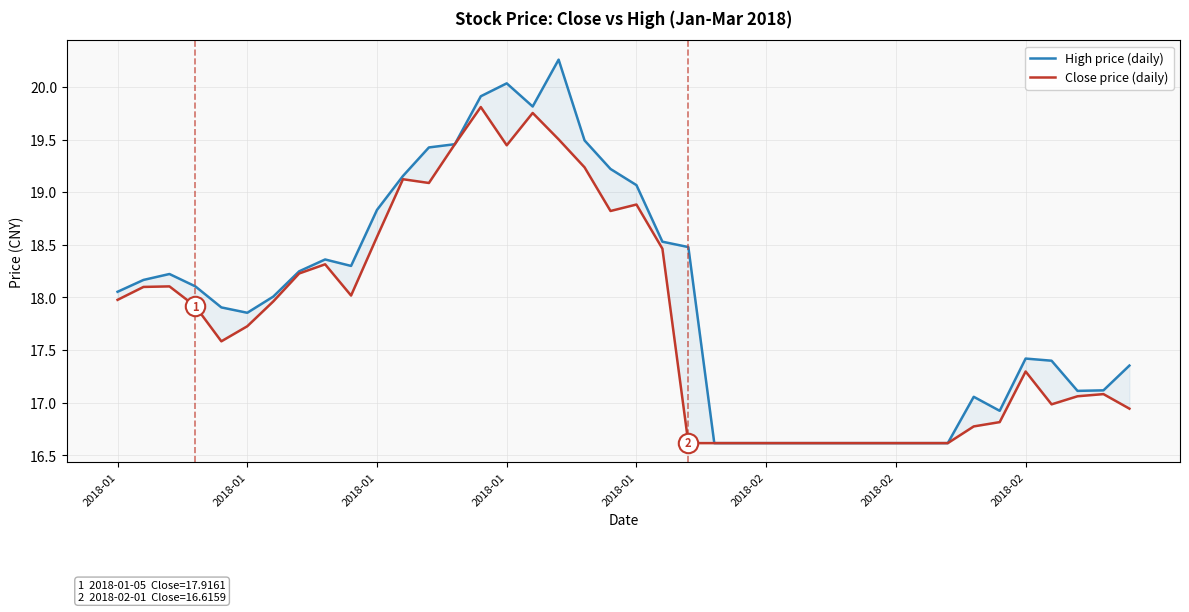

Is it true that Close price (daily) equals 5.6 at 2018-01?

False